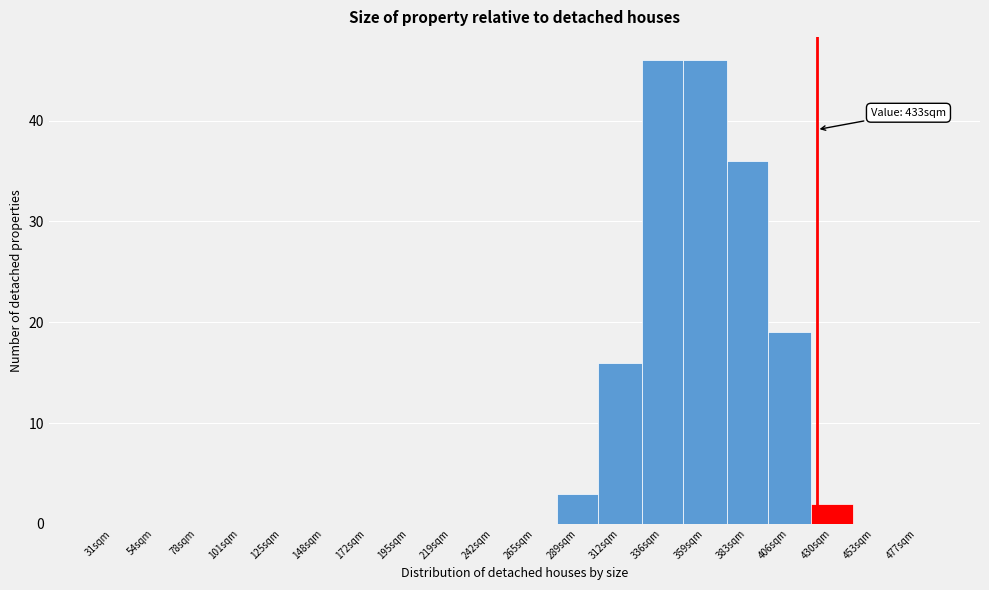

Reading right to left, extract all data points from this chart.

477sqm=0	453sqm=0	430sqm=2	406sqm=19	383sqm=36	359sqm=46	336sqm=46	312sqm=16	289sqm=3	265sqm=0	242sqm=0	219sqm=0	195sqm=0	172sqm=0	148sqm=0	125sqm=0	101sqm=0	78sqm=0	54sqm=0	31sqm=0